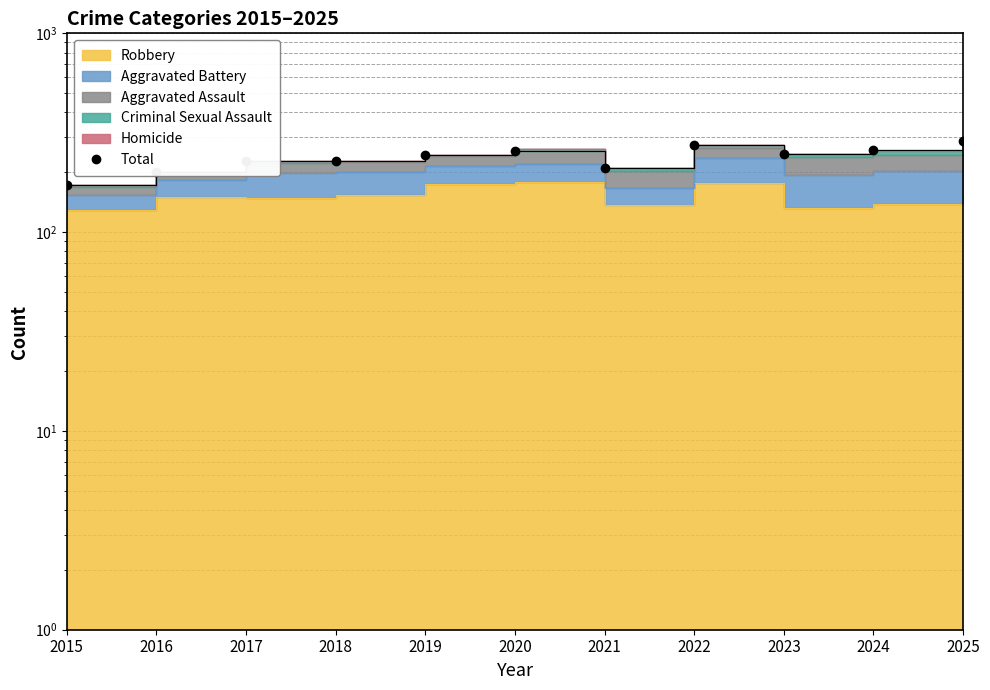

What is the difference between the maximum and minimum values?

114